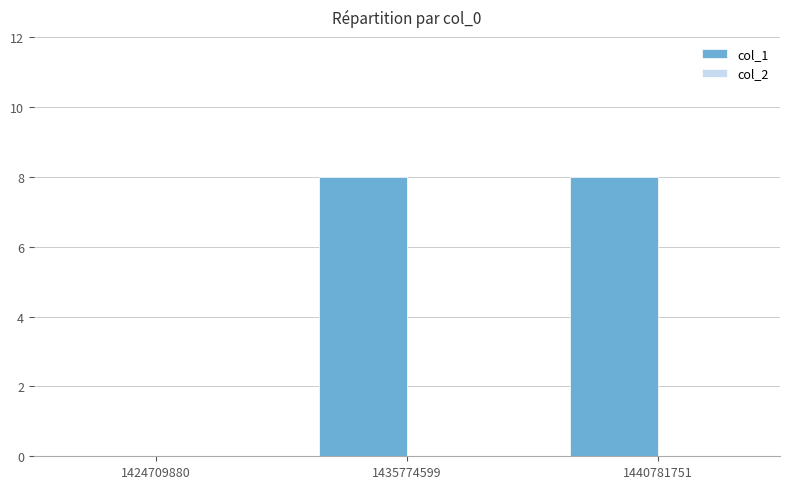

What is the change in value from 1424709880 to 1435774599?

+8